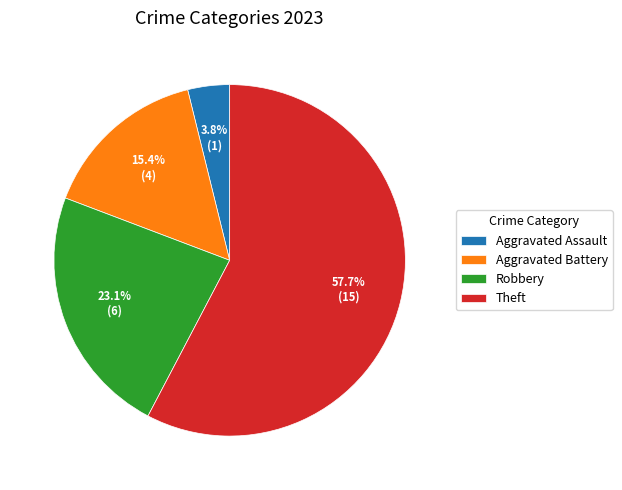

Which category has the smallest portion of the pie?

Aggravated Assault